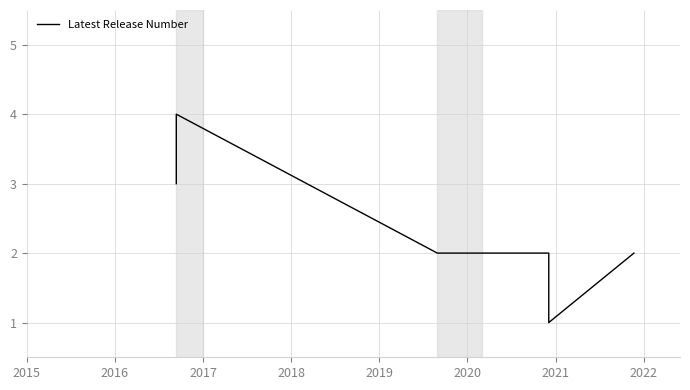

Where is the first local maximum?

2016